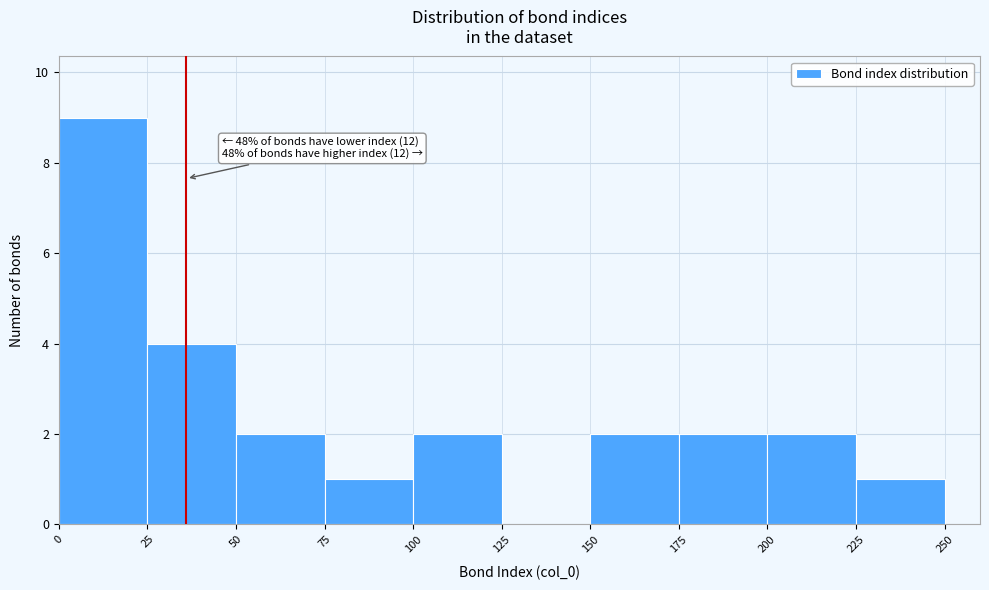

Which range on the x-axis has the tallest bar?

0 to 25